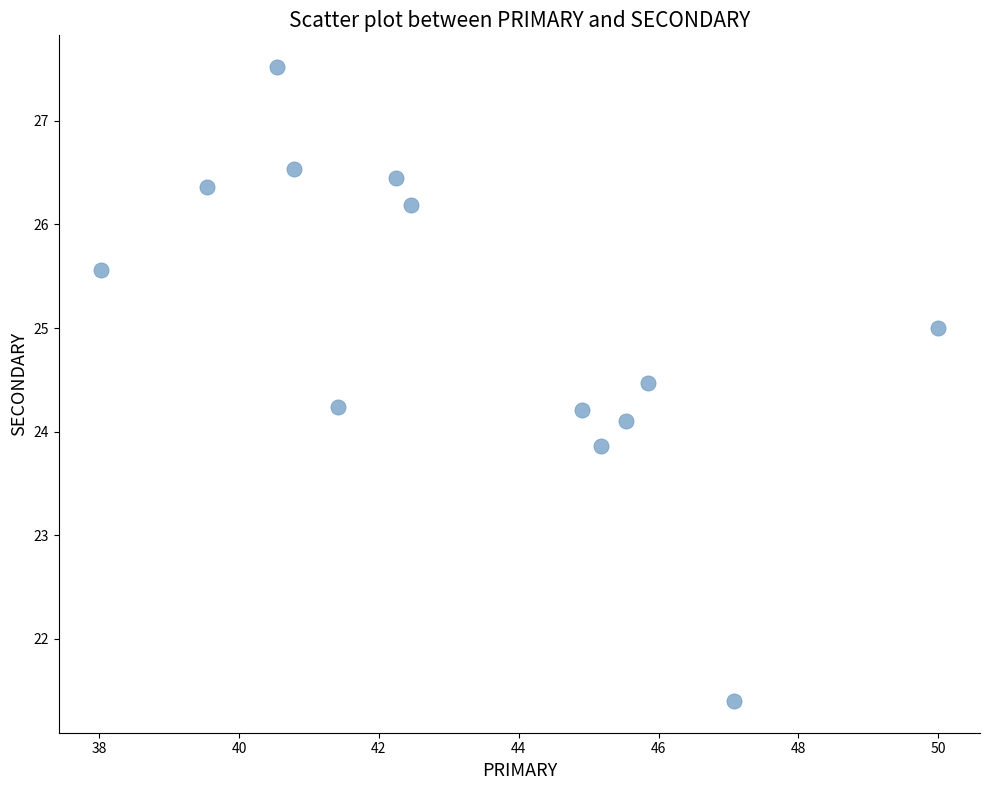

What is the range of Y values (max minus min)?

6.1